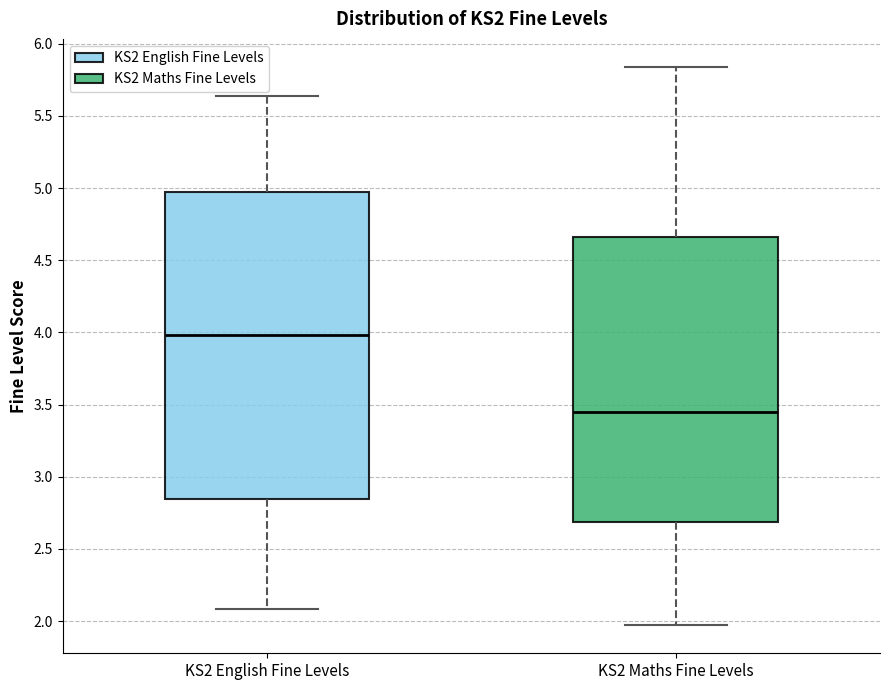

Reading left to right, read every box against the y-axis: the position of its median line, the range the box covers, and the ends of its whiskers. The values are not printed on the chart, so give them approximately, as read against the axis.

KS2 English Fine Levels: median 4.00, box 2.85 to 5.00, whiskers 2.10 to 5.65
KS2 Maths Fine Levels: median 3.45, box 2.70 to 4.65, whiskers 1.95 to 5.85